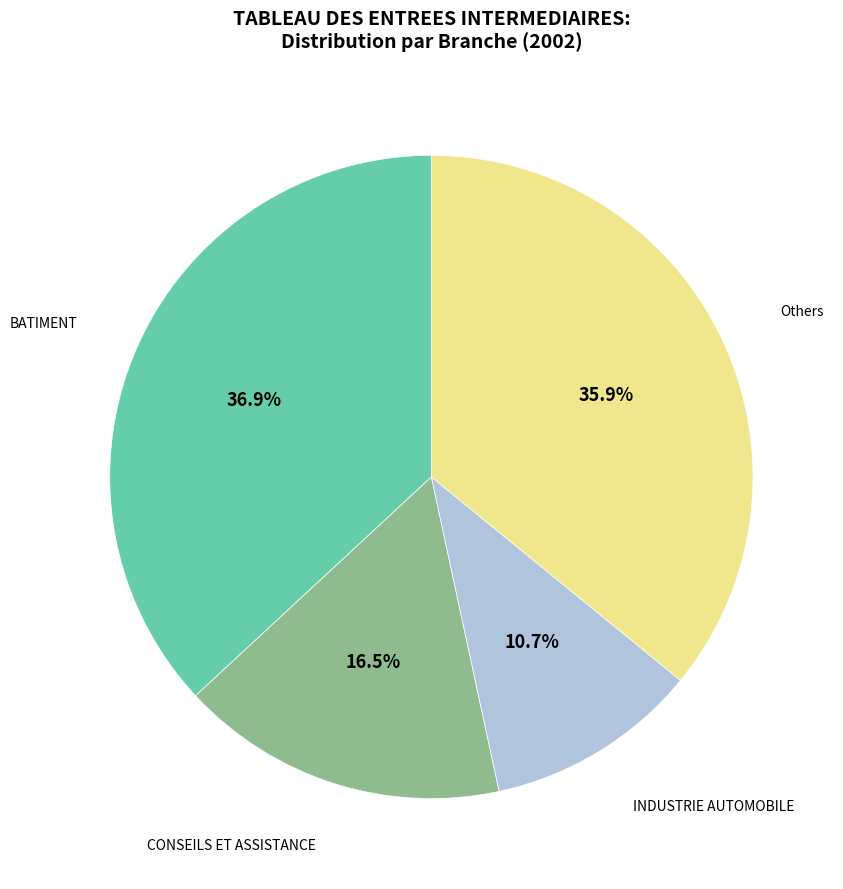

Is there any slice that represents more than half of the pie?

No